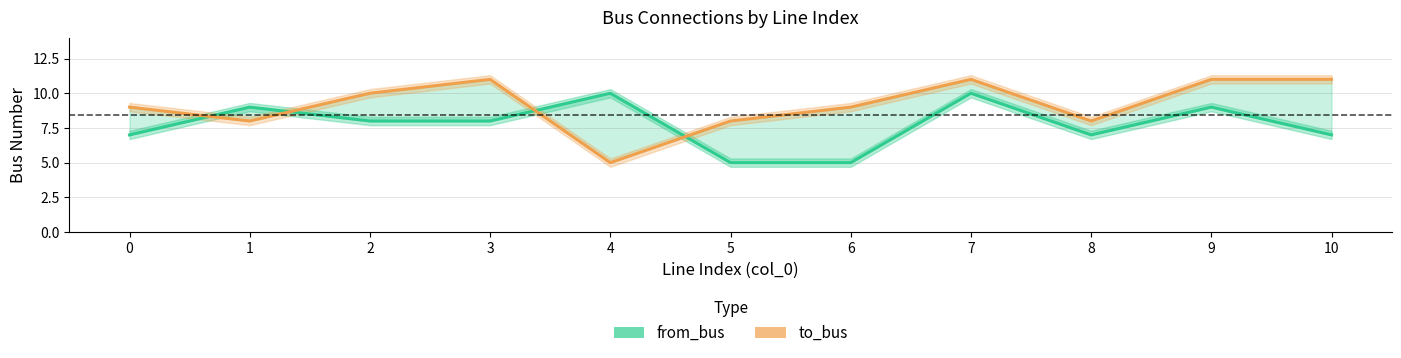

What is the spread (max minus min) of values at 6?

4